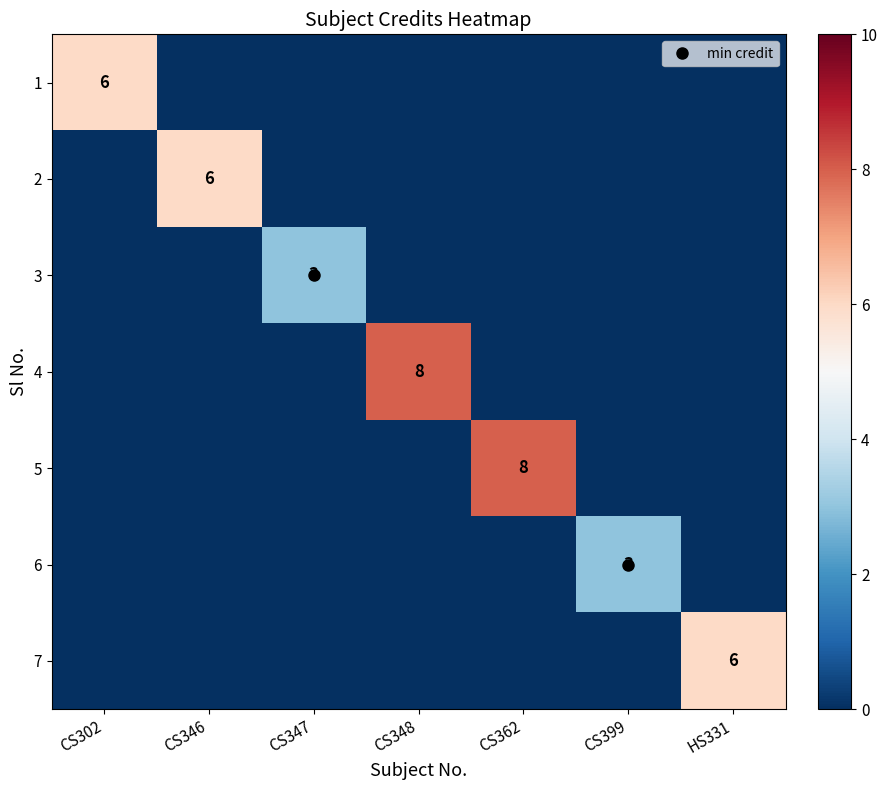

What is the spread (max minus min) of values at CS362?

8